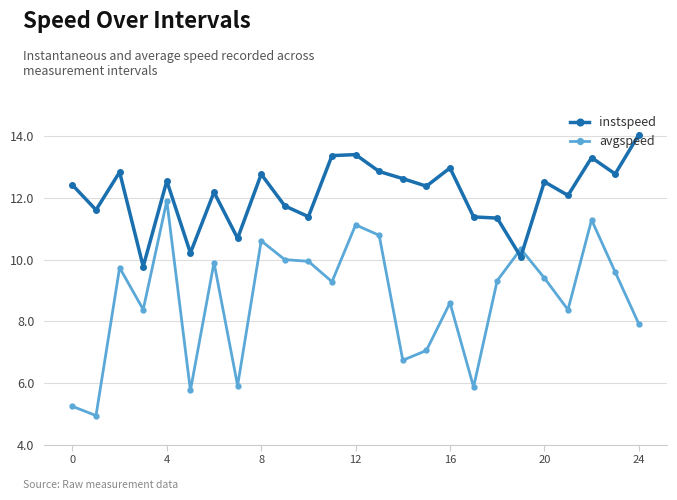

What is the maximum value for avgspeed?

11.9